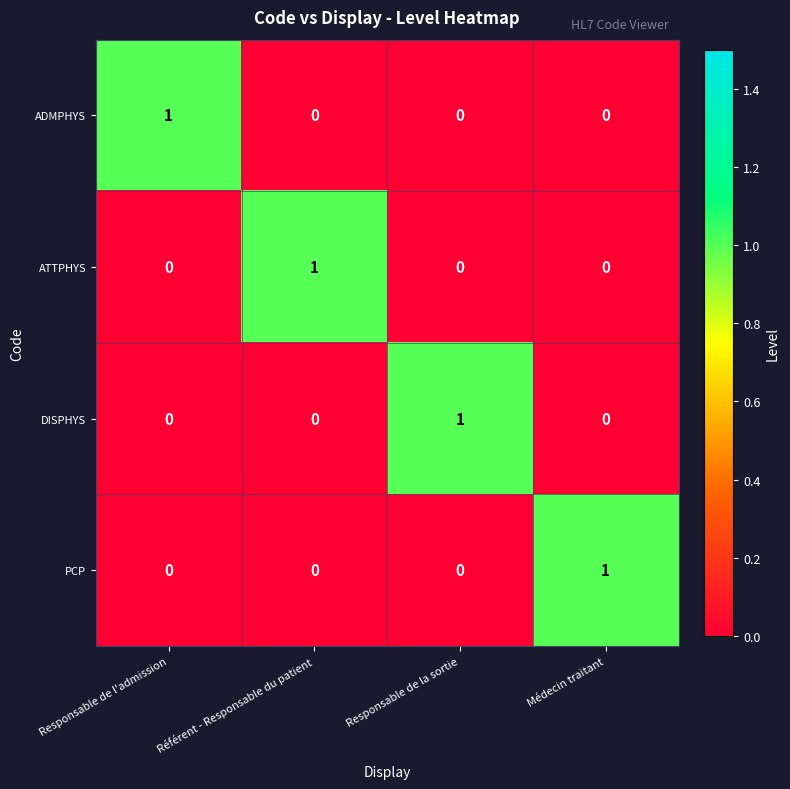

At which label does PCP reach its peak?

Médecin traitant